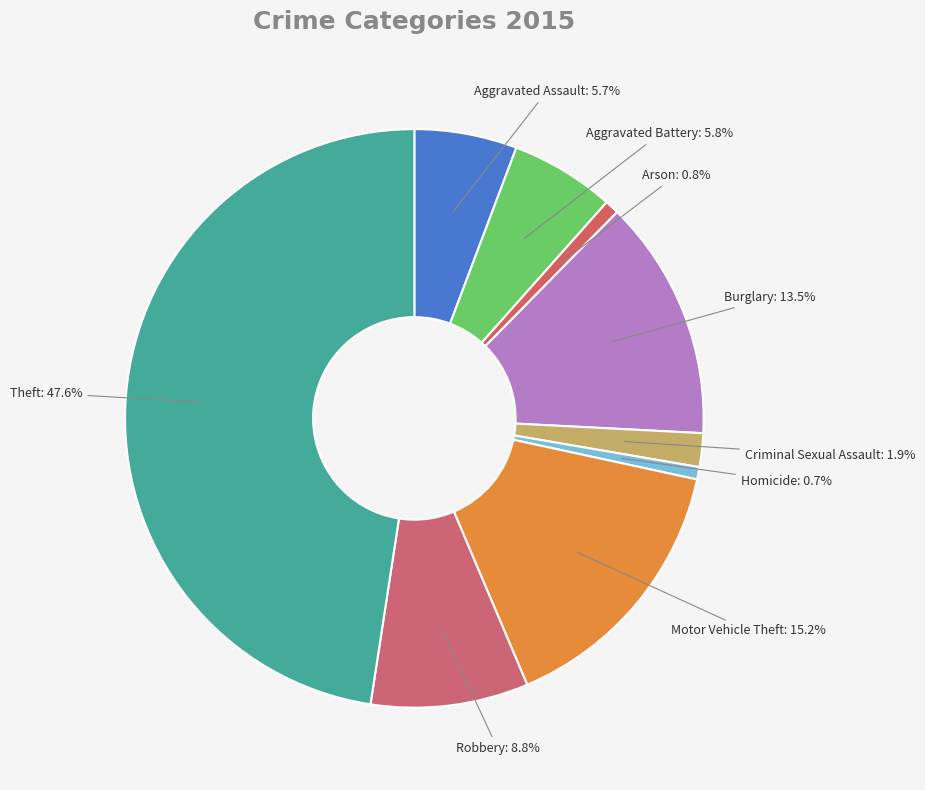

Approximately how many times larger is the value at Aggravated Assault compared to Theft?

0.1